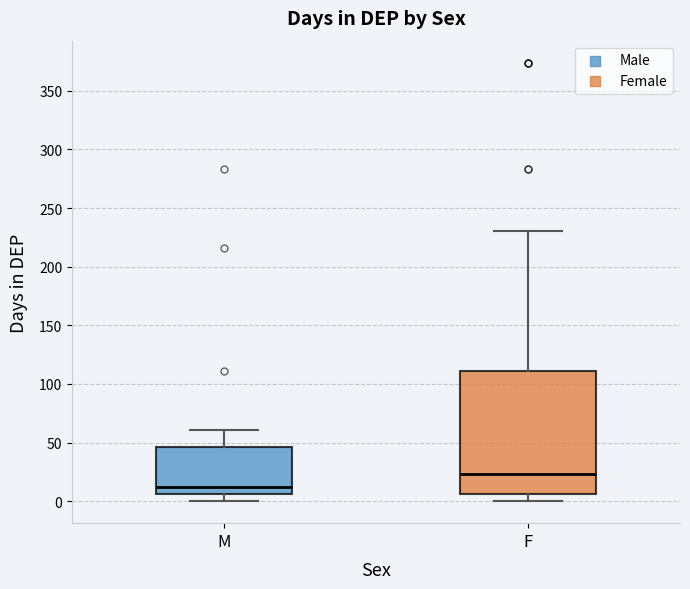

Where is the lower edge of the box for F on the y-axis? The values are not printed on the chart, so give them approximately, as read against the axis.

5